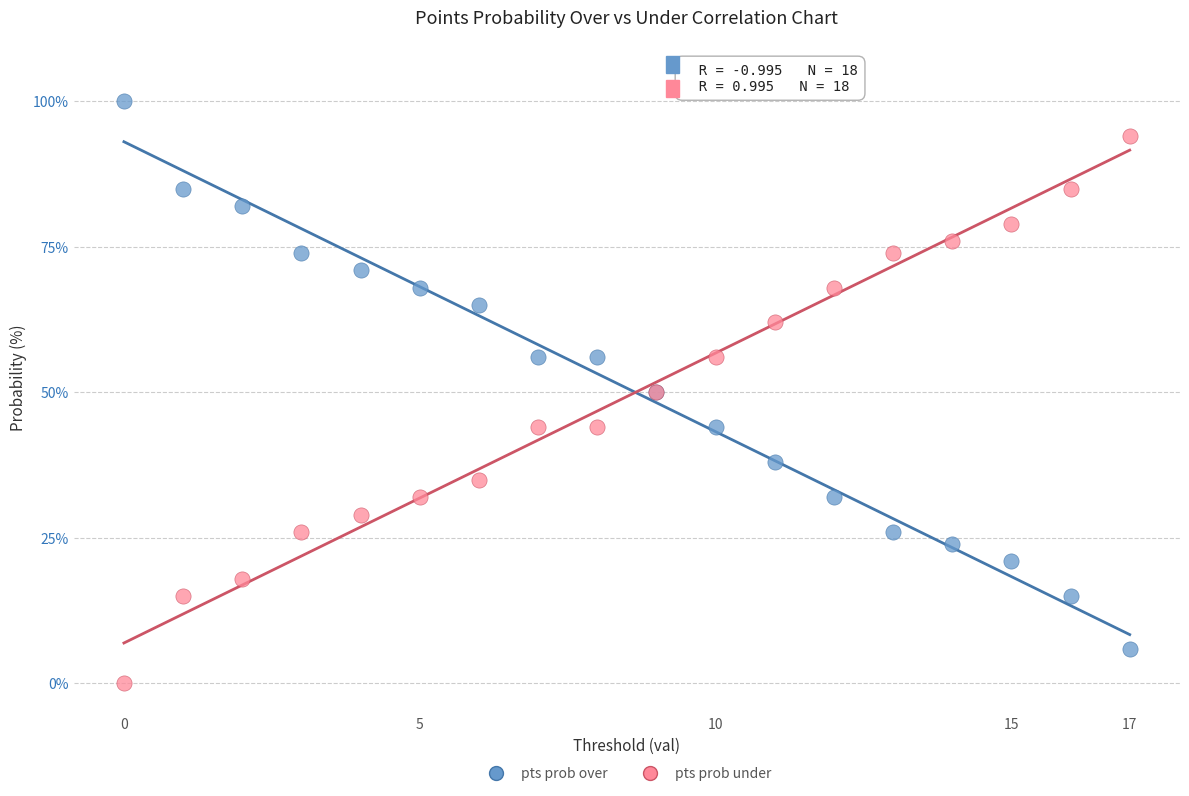

Which series reaches the maximum Y coordinate?

pts prob over